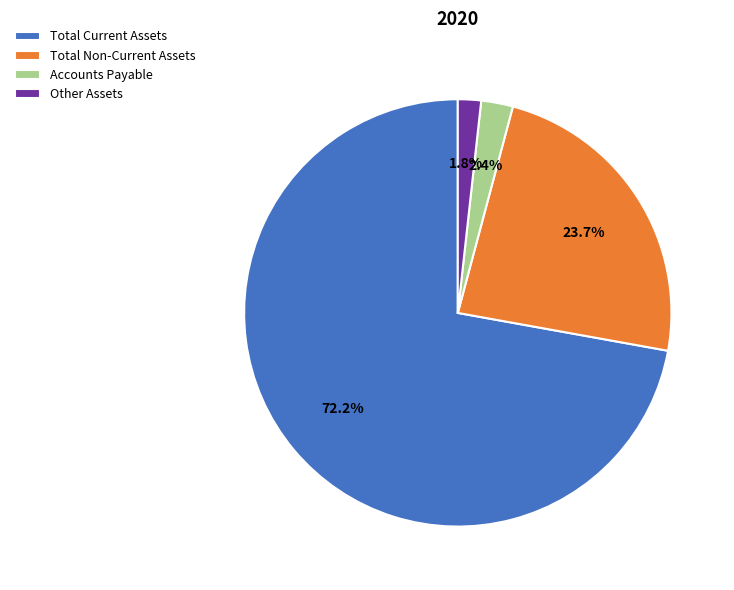

How many slices are in this pie chart?

4